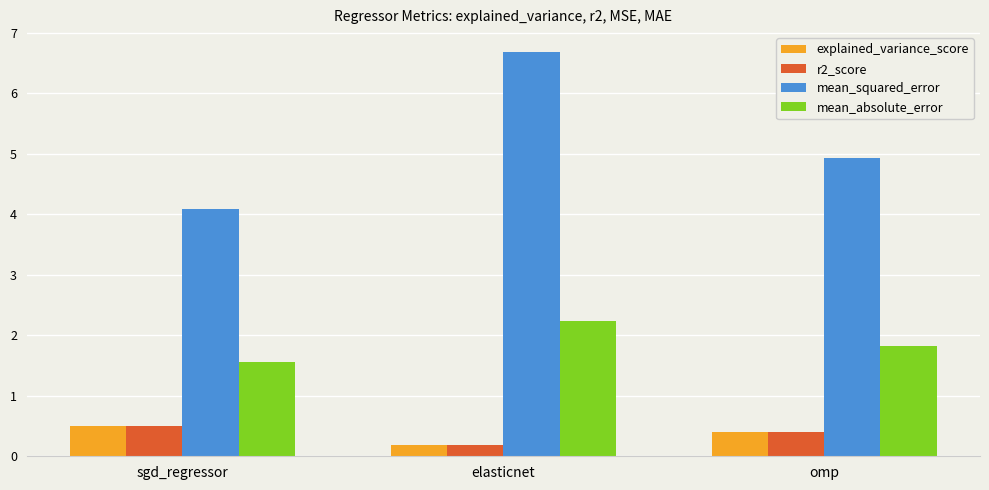

At which label is mean_absolute_error closest to 1?

sgd_regressor